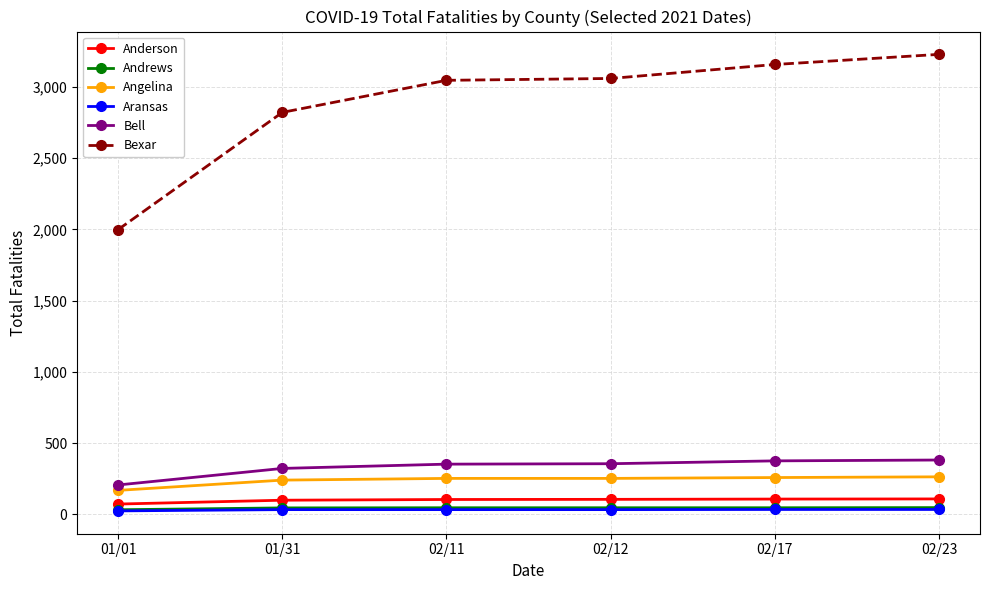

True or false: Andrews and Bell intersect in this chart.

False